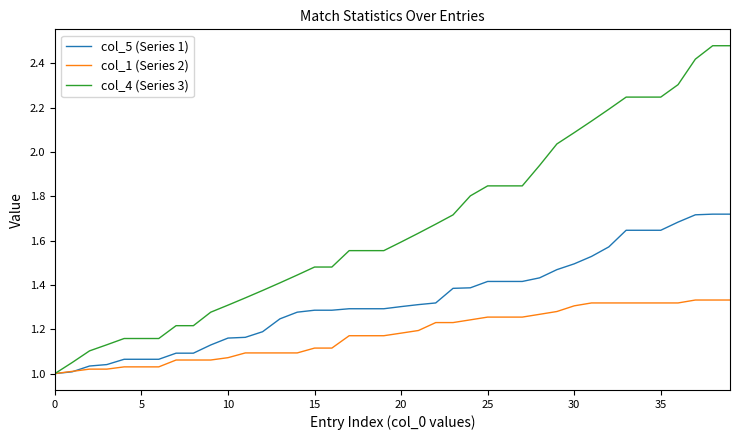

What is the sum of all col_4 (Series 3) values?

66.8